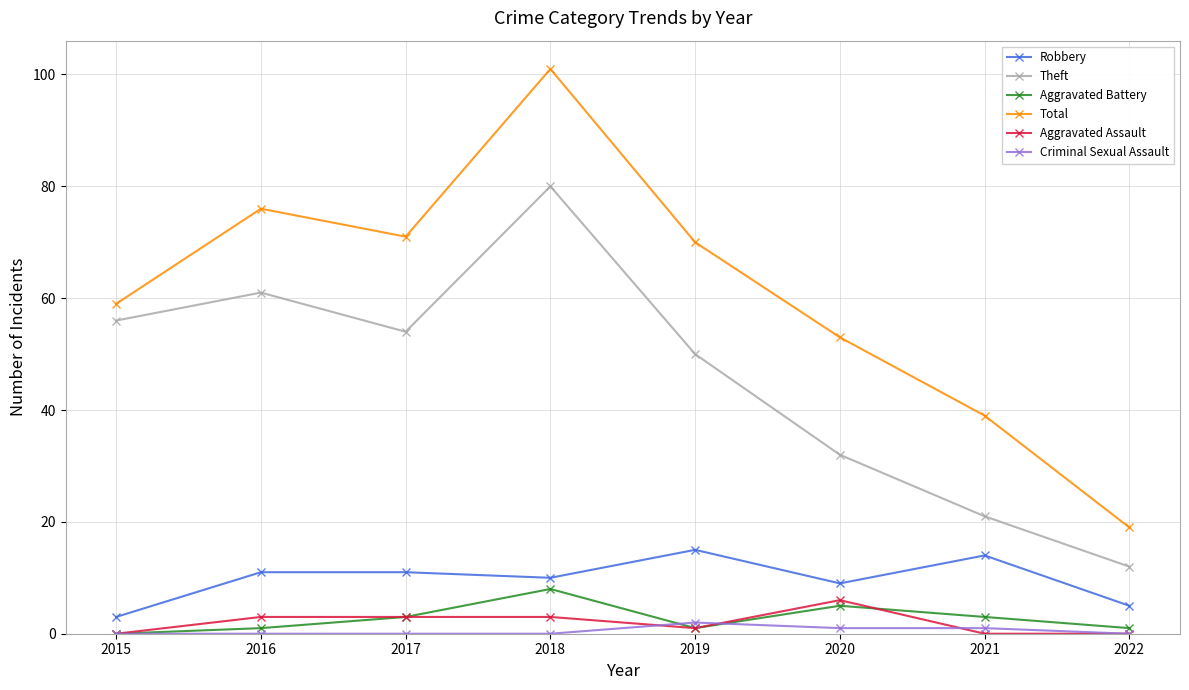

At which label does Robbery reach its peak?

2019